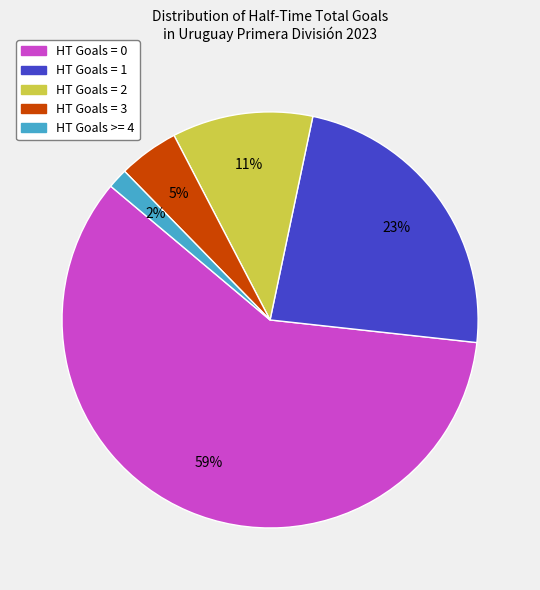

Between HT Goals = 2 and HT Goals = 3, which is larger?

HT Goals = 2